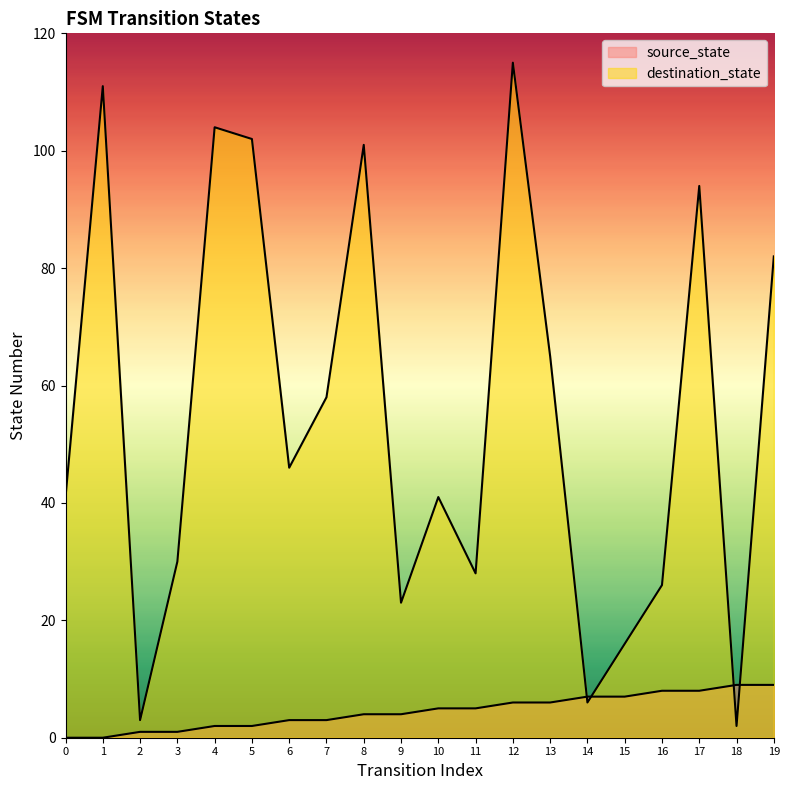

What are all the series names shown in the legend?

source_state, destination_state